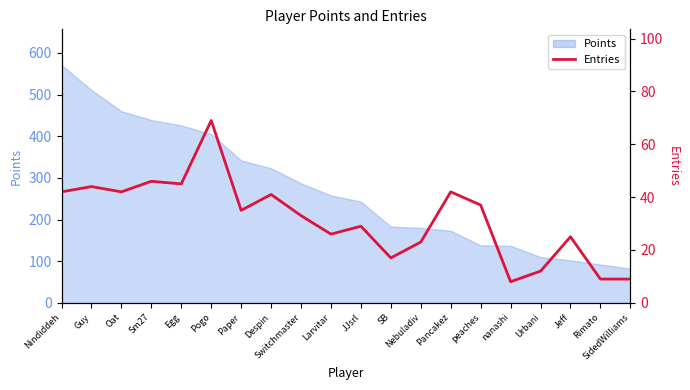

What is the smallest value displayed?

8